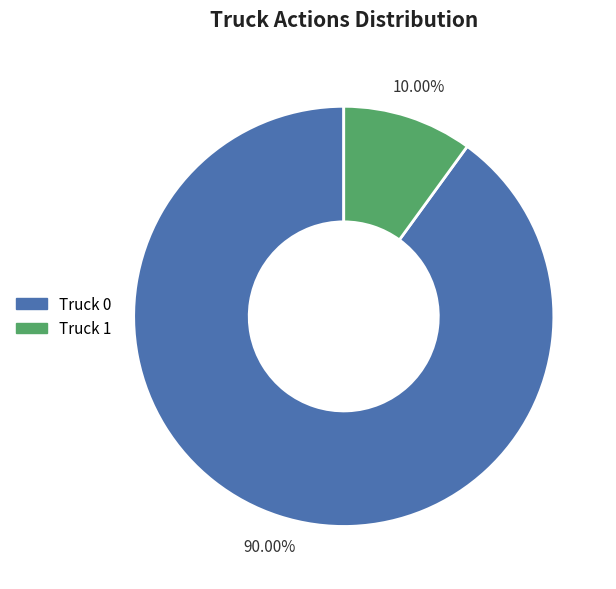

True or false: Truck 1 accounts for 10% of the total.

True